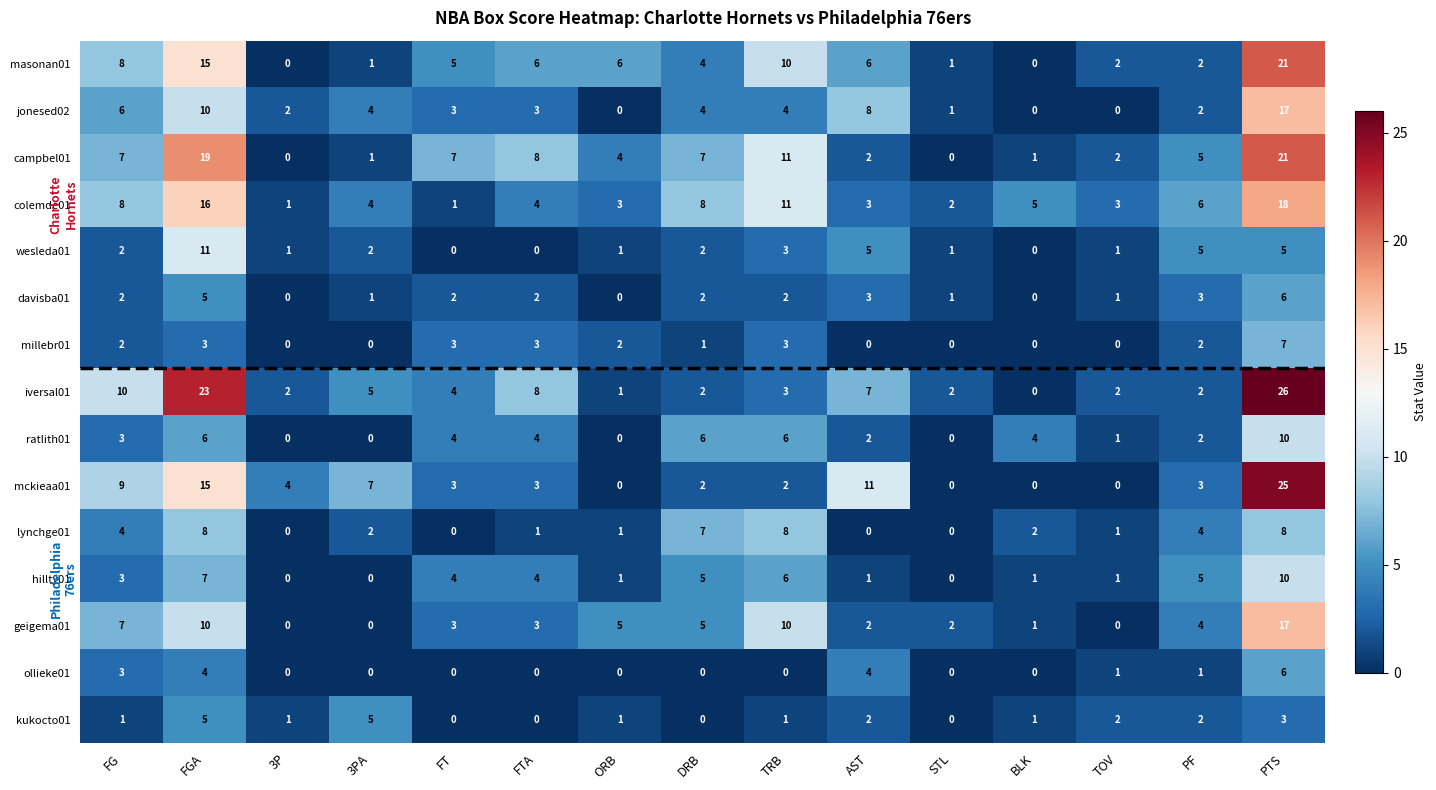

What is the spread (max minus min) of values at TOV?

3